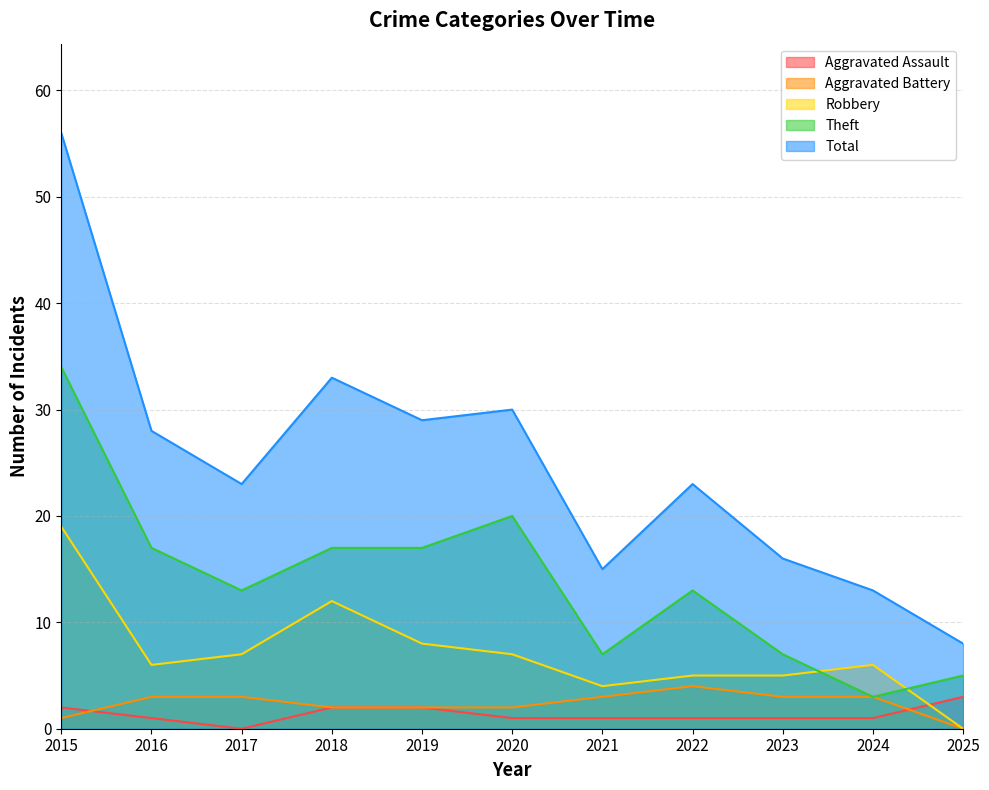

How many lines are shown in the chart?

5